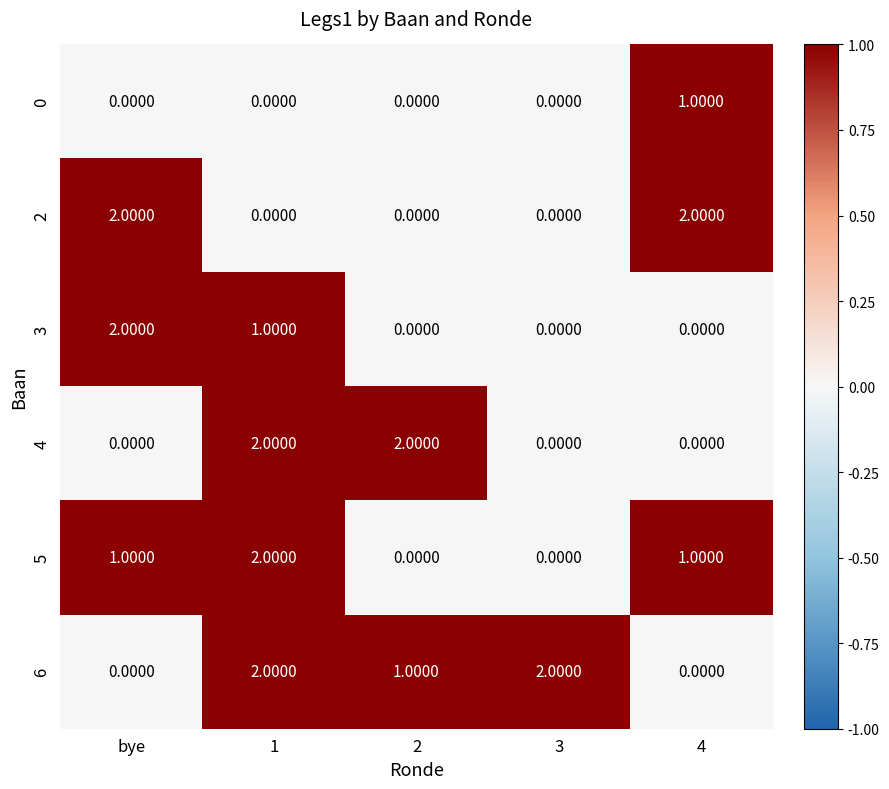

Which series changed the most between bye and 4?

3